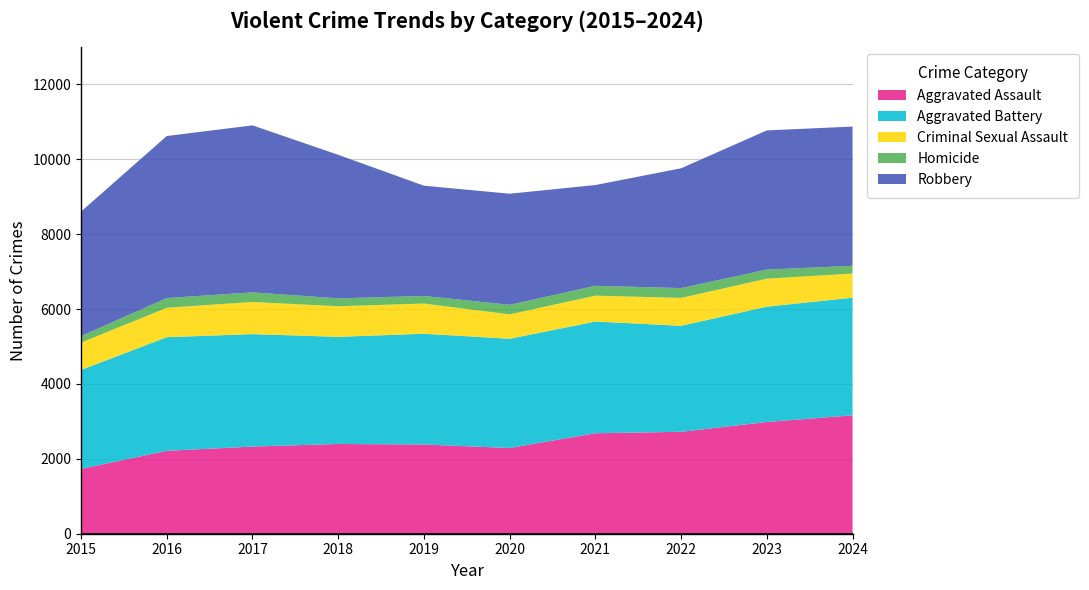

Reading left to right, list all the values displayed in this chart.

Aggravated Assault: 1731	2213	2327	2397	2382	2289	2683	2721	2984	3162
Aggravated Battery: 2642	3035	3003	2860	2958	2917	2983	2831	3079	3140
Criminal Sexual Assault: 731	785	859	817	806	651	691	745	747	645
Homicide: 172	260	256	210	203	255	263	262	243	207
Robbery: 3325	4326	4459	3834	2944	2967	2690	3199	3716	3718